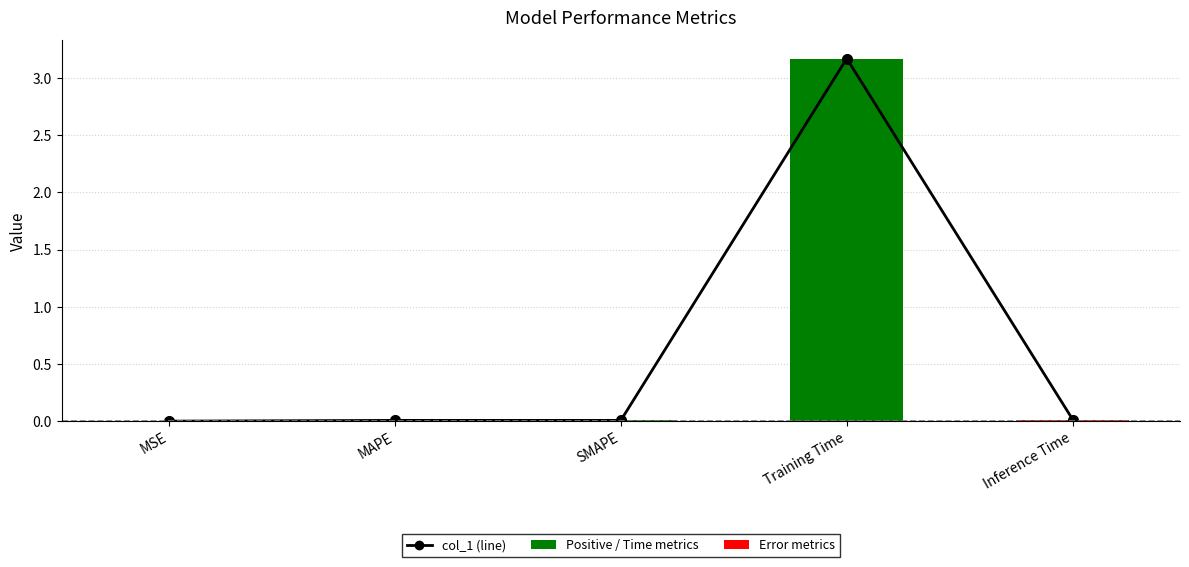

What is the difference between the maximum and minimum values in the col_1 (line) series?

3.2